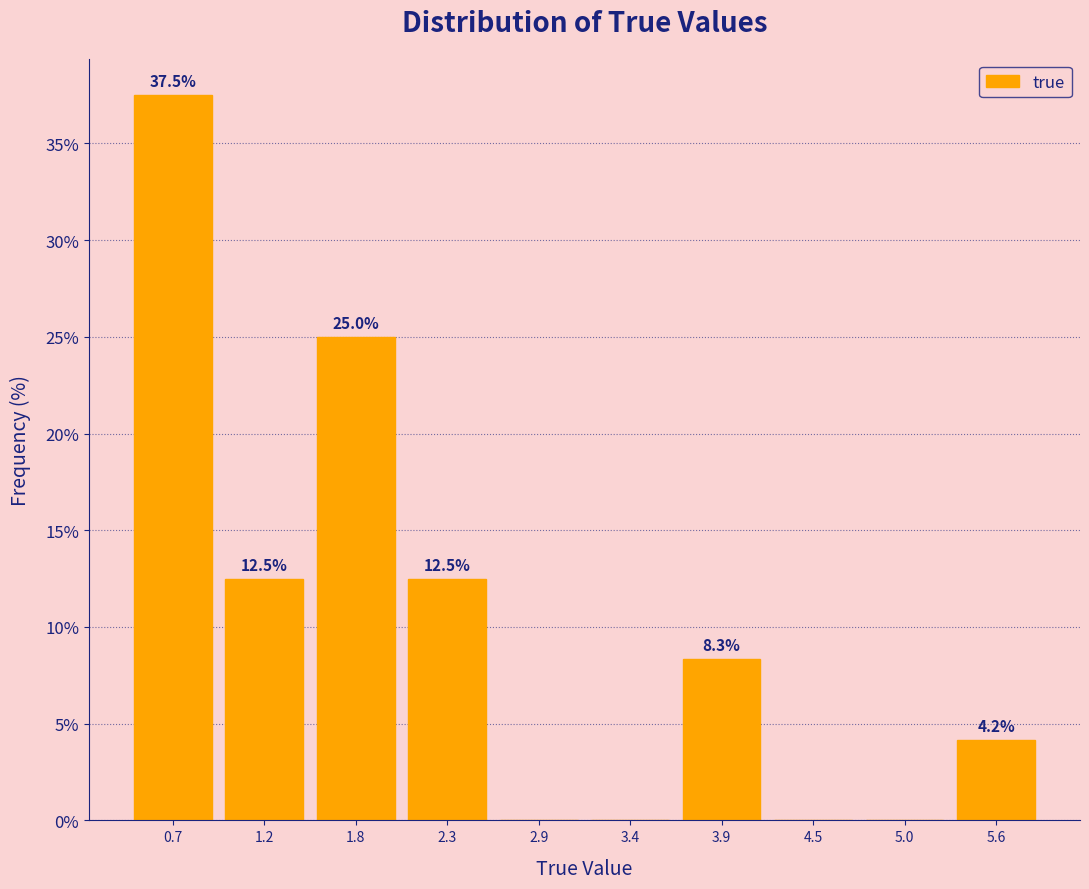

Which range on the x-axis has the tallest bar?

0.4 to 0.9